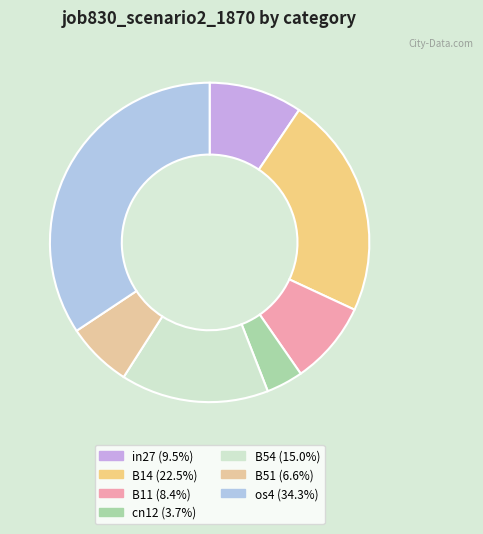

Rank the categories by value from lowest to highest.

cn12, B51, B11, in27, B54, B14, os4